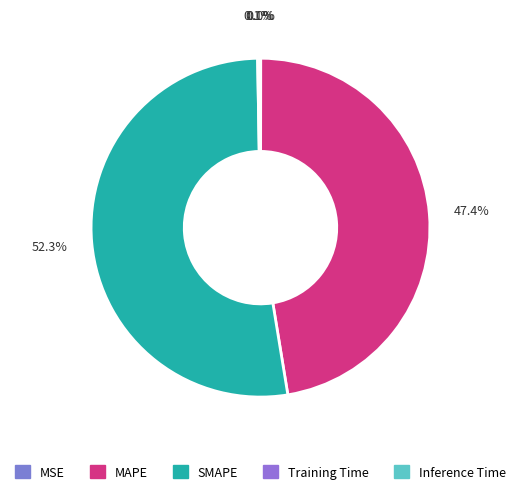

What percentage is the SMAPE slice, to the nearest percent?

52%